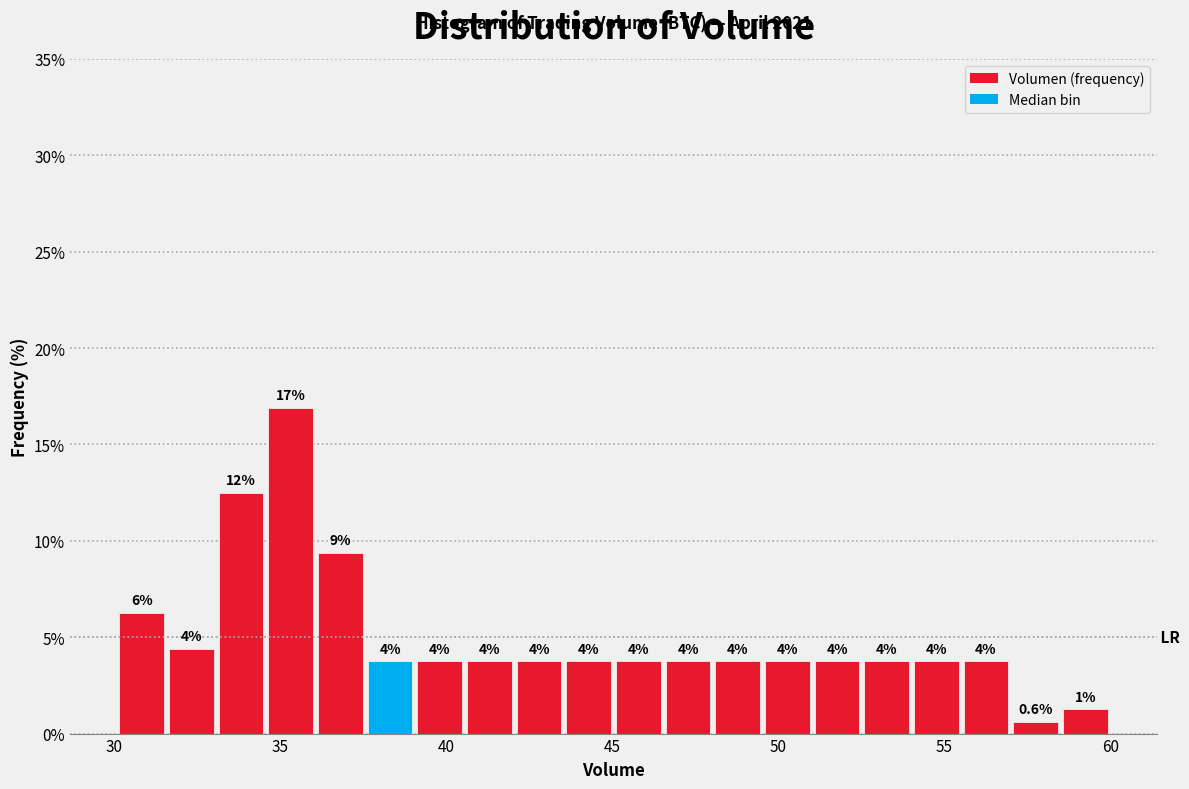

Read against the x-axis, roughly where is the centre of the tallest bar?

35.5